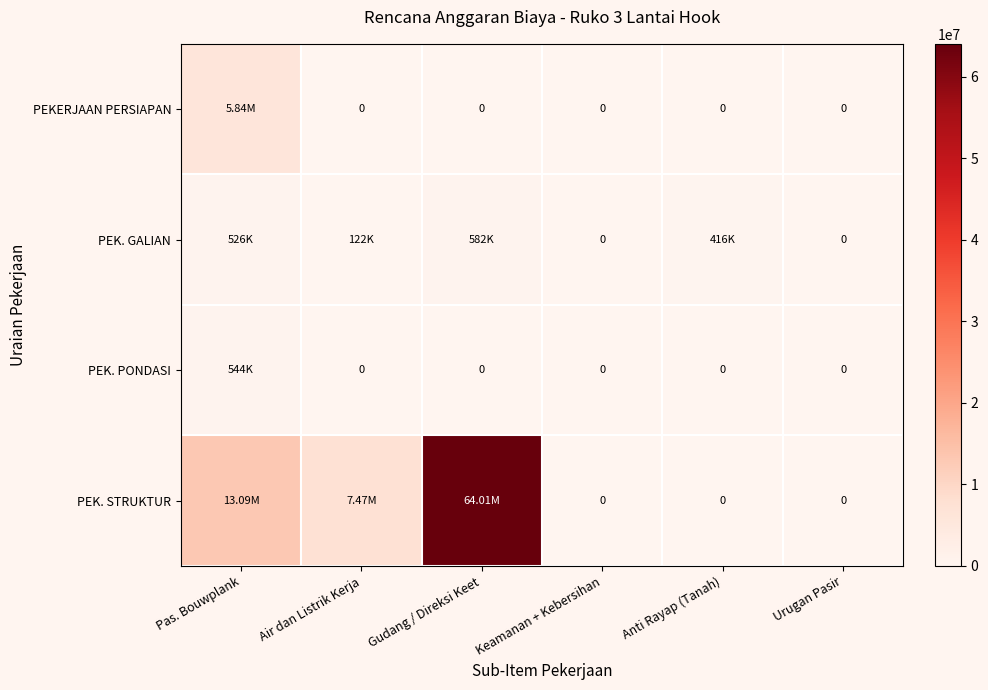

The PEKERJAAN PERSIAPAN series shows 3415066.8 at Gudang / Direksi Keet. True or false?

False